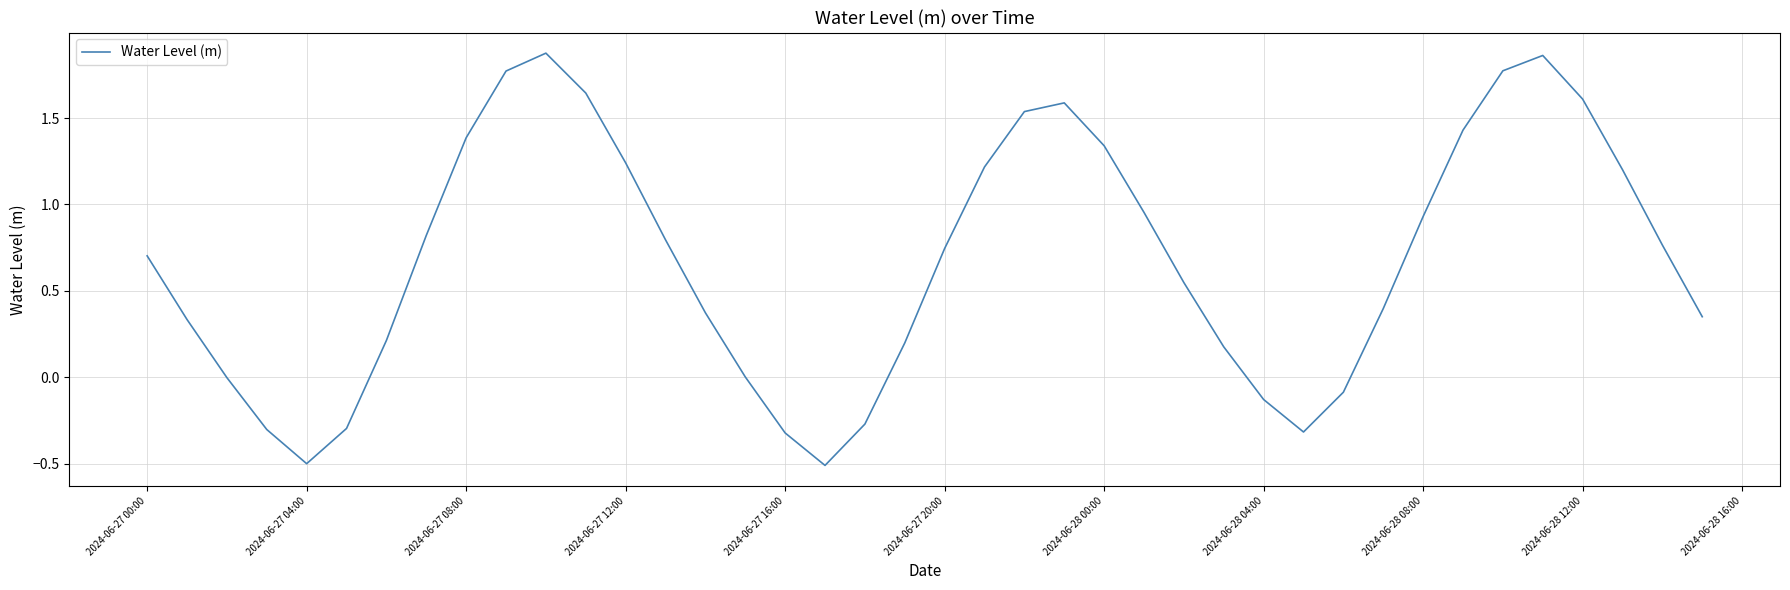

What is the smallest value displayed?

-0.5